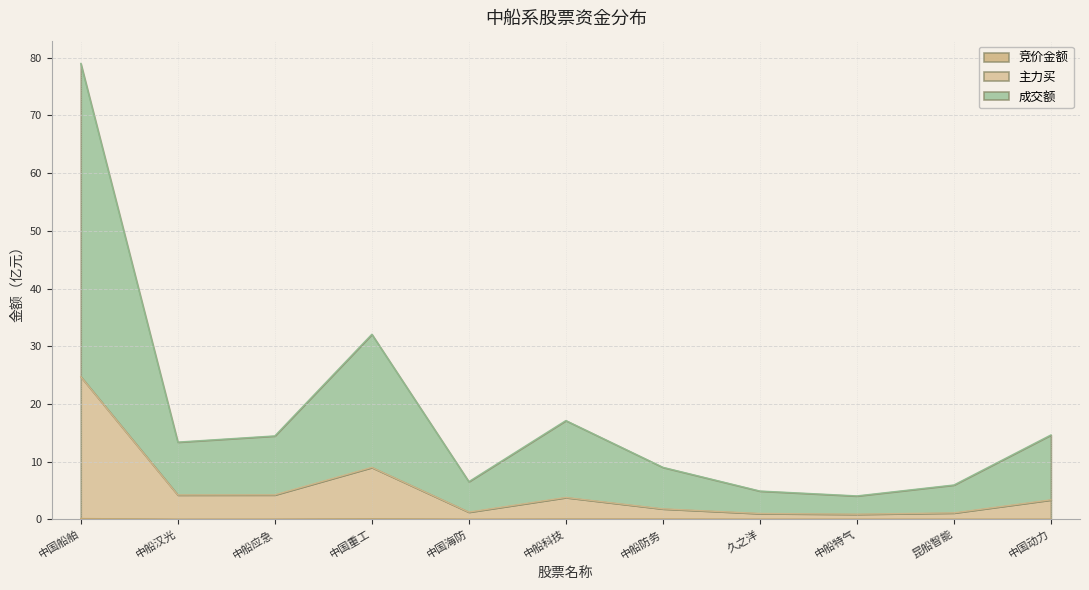

What is the maximum value shown in the chart?

79.0